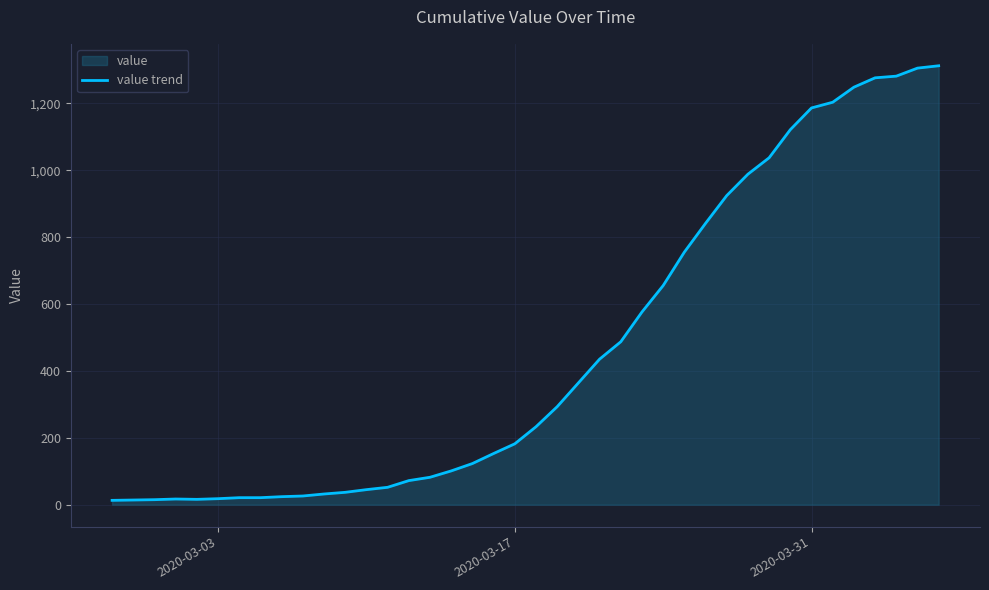

Reading left to right, transcribe all the data shown in this chart.

13	14	15	17	16	18	21	21	24	26	32	37	45	52	72	82	101	123	153	182	233	293	364	435	487	576	655	755	841	924	988	1037	1121	1186	1203	1248	1276	1281	1305	1312